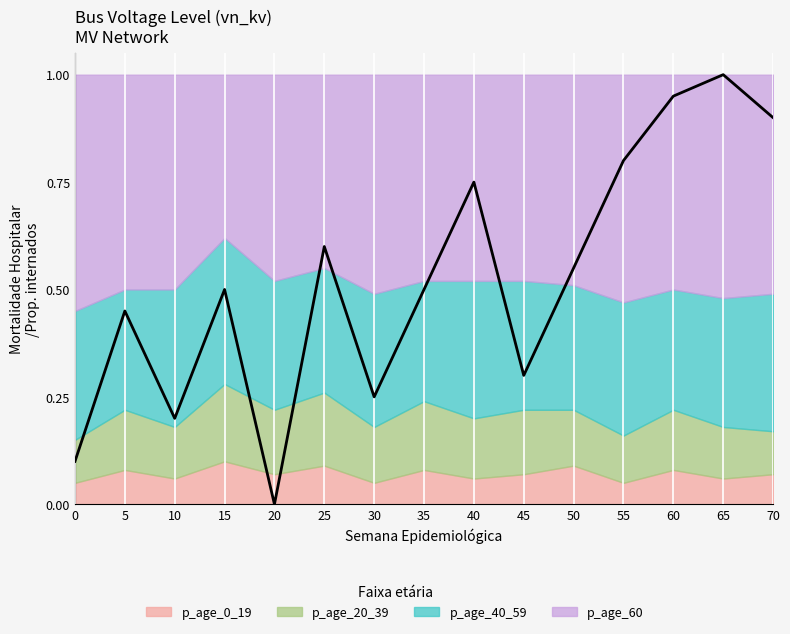

At how many categories does at least one series exceed 0?

15